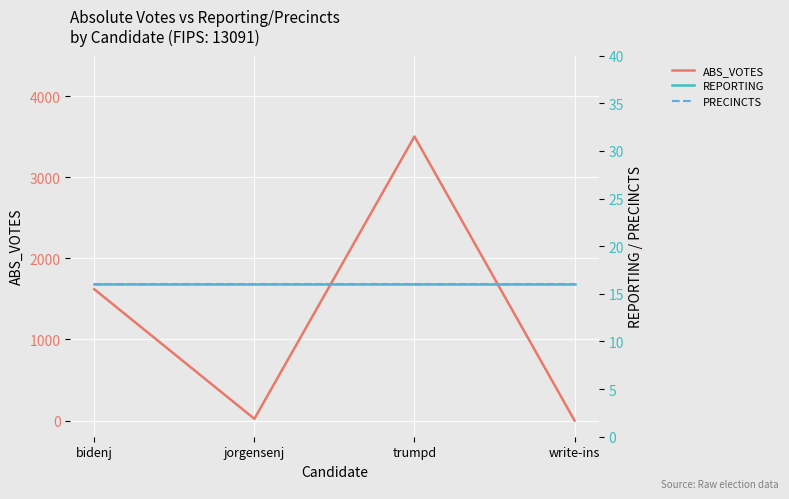

What is the label of the 3rd point from the right?

jorgensenj